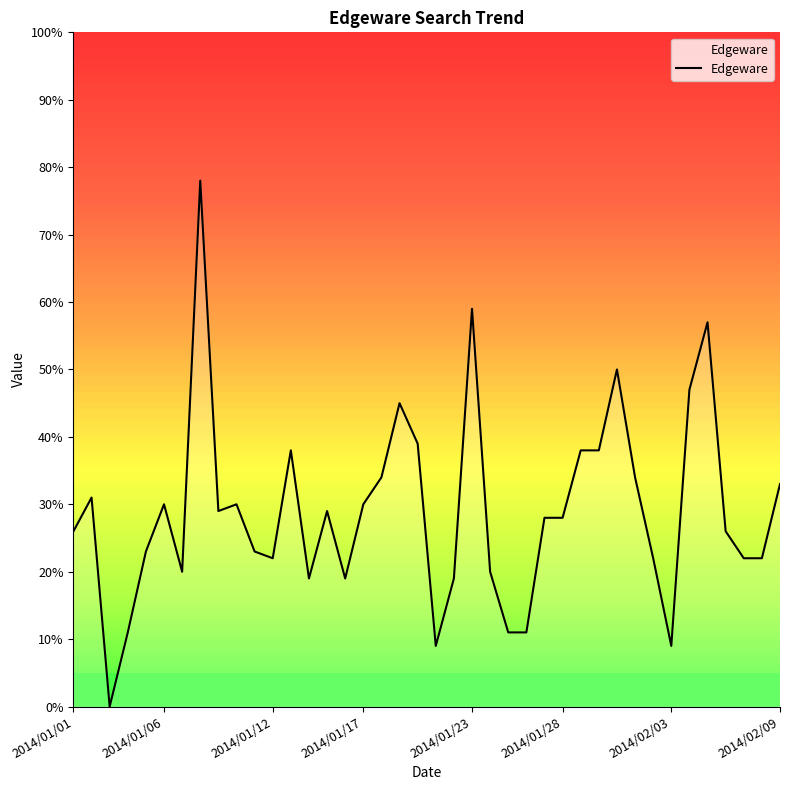

What is the difference between the maximum and minimum values?

78